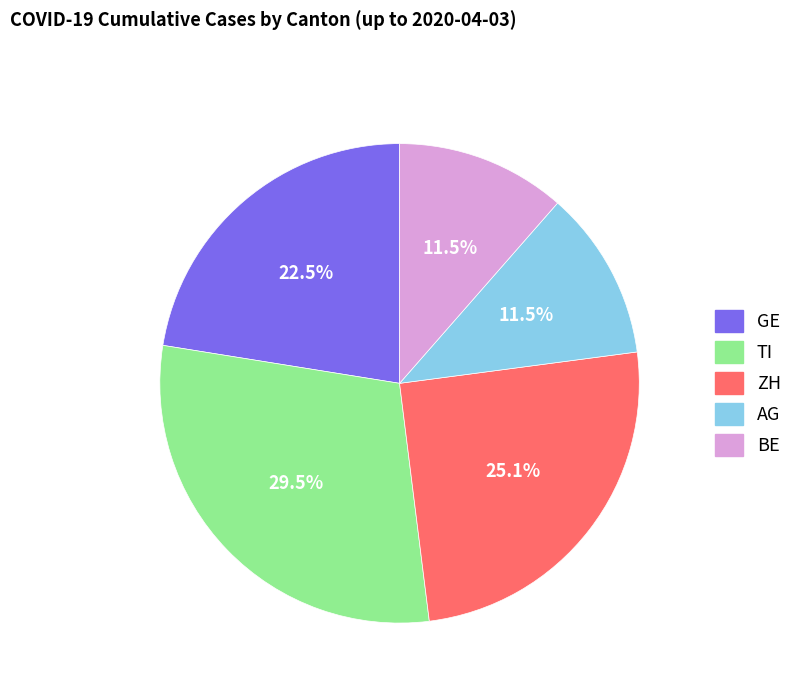

Do TI and BE together represent more than half of the pie?

No